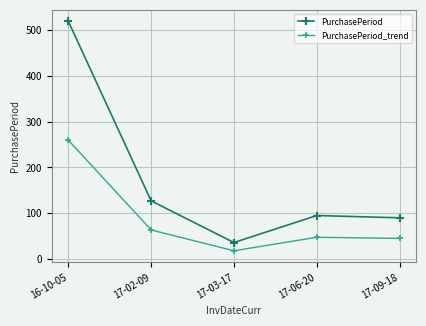

Rank the series by their maximum value, from highest to lowest.

PurchasePeriod, PurchasePeriod_trend